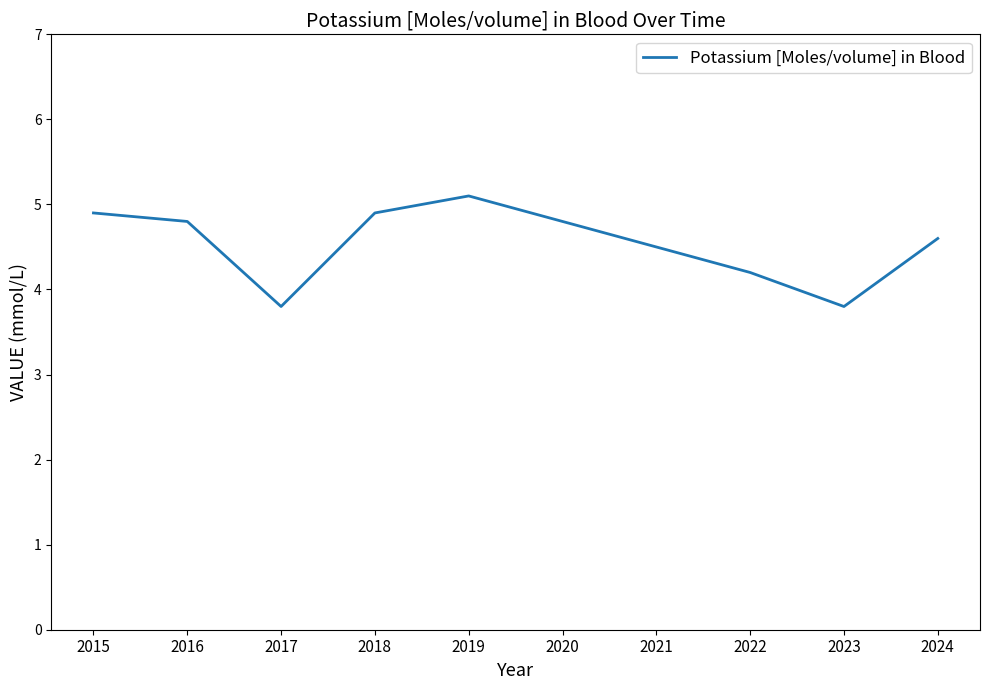

Reading left to right, list all the values displayed in this chart.

2015=4.9	2016=4.8	2017=3.8	2018=4.9	2019=5.1	2020=4.8	2021=4.5	2022=4.2	2023=3.8	2024=4.6